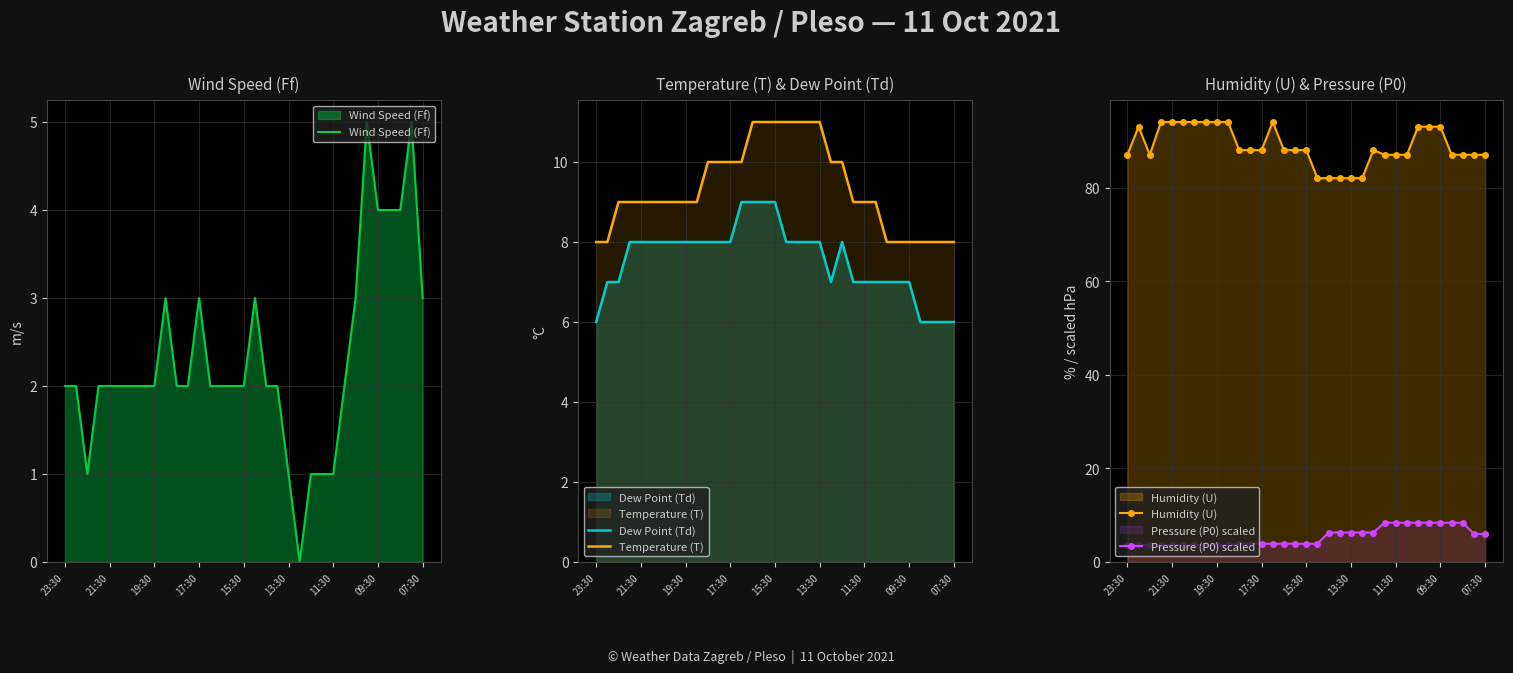

What is the highest value of the Wind Speed (Ff) series?

5